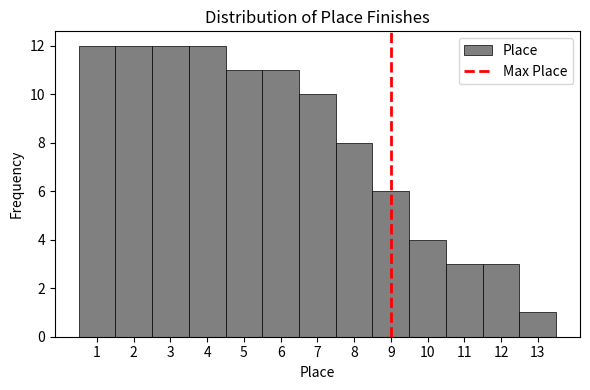

How tall is the bar that spans 1.5 to 2.5 on the x-axis? The values are not printed on the chart, so give them approximately, as read against the axis.

12